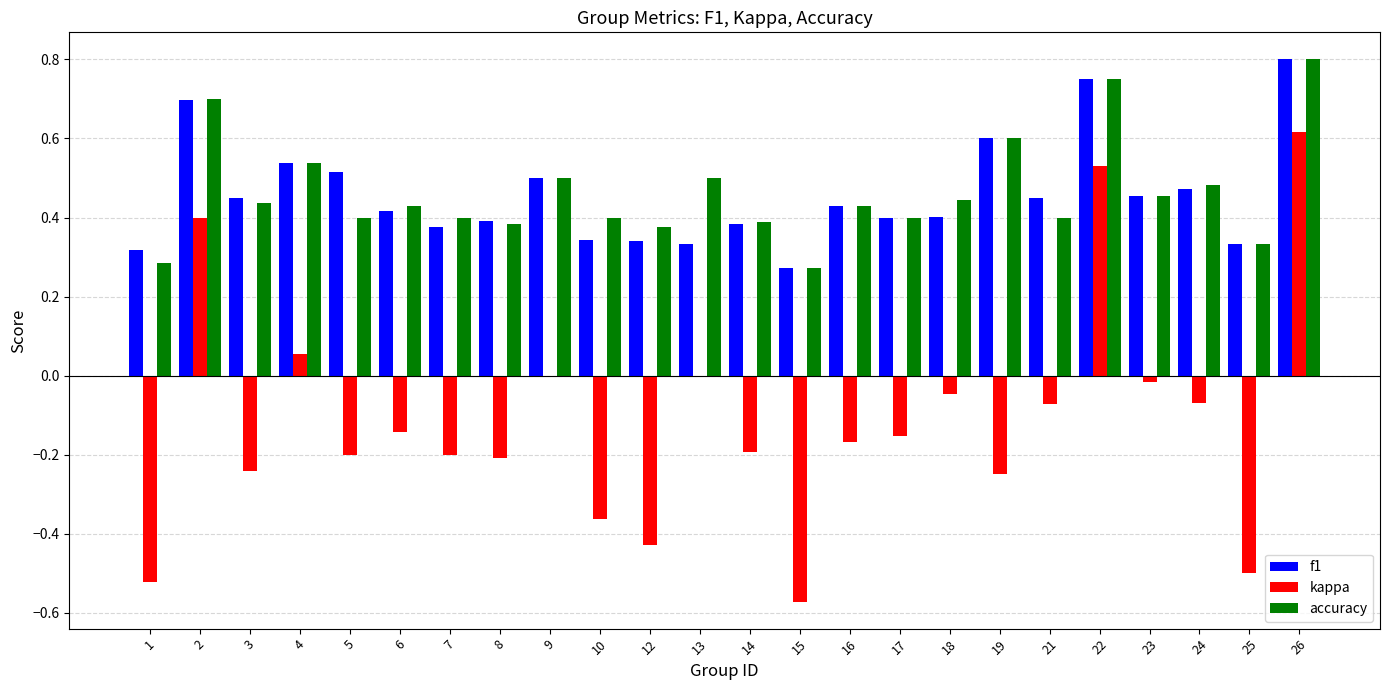

Between 23 and 24, which series saw the biggest shift?

kappa